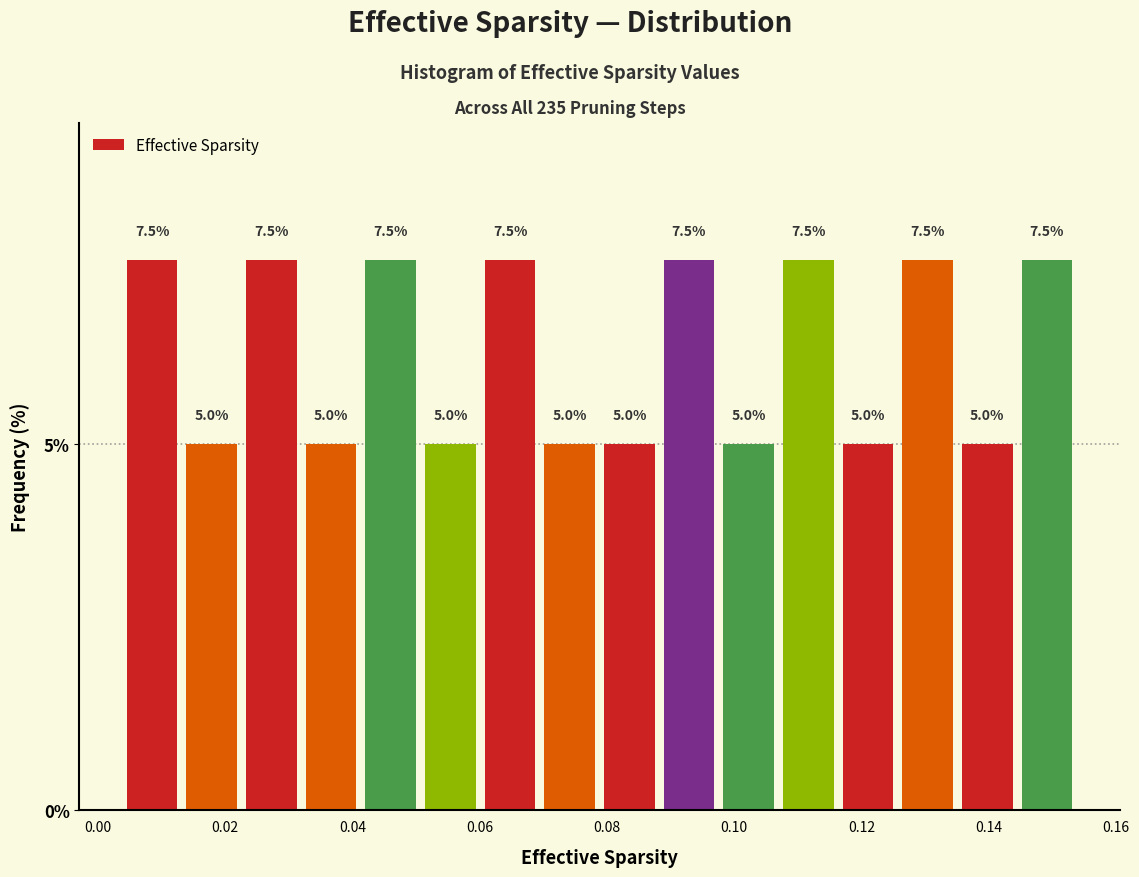

What is the height of the bar covering 0.106 to 0.116 on the x-axis? The bar edges are not printed on the chart, so give them approximately, as read against the axis.

7.5